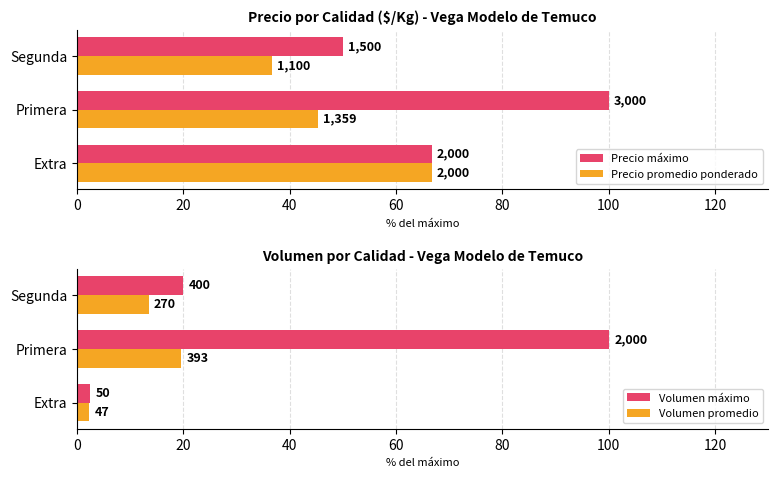

What is the highest value of the Volumen máximo series?

100.0